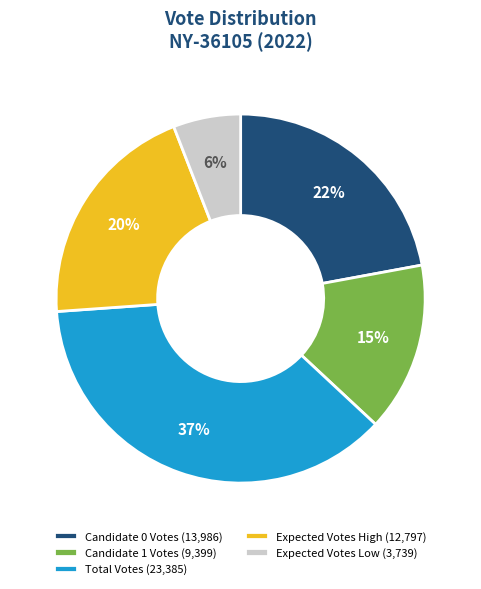

To the nearest percent, what portion does Candidate 0 Votes (13,986) represent?

22%